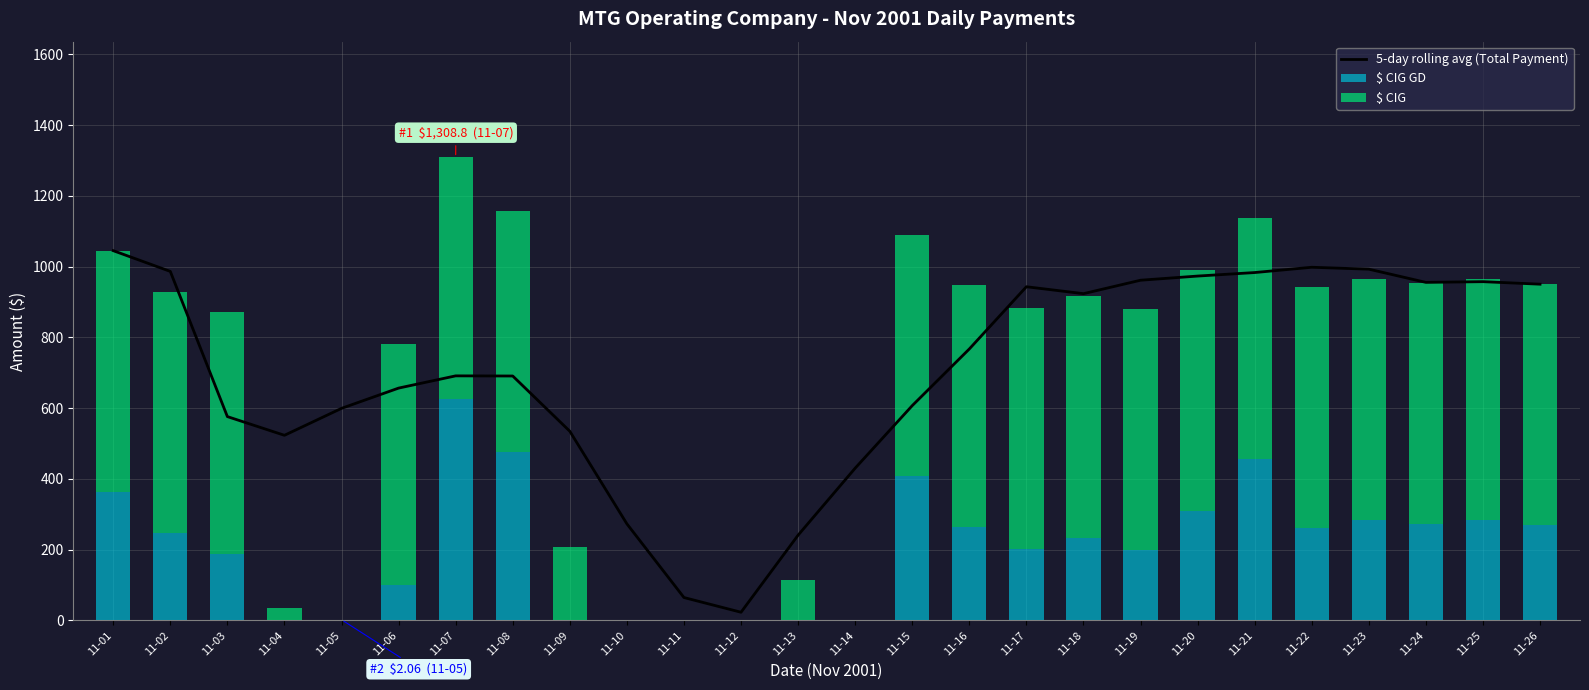

How many values in $ CIG GD are above zero?

18